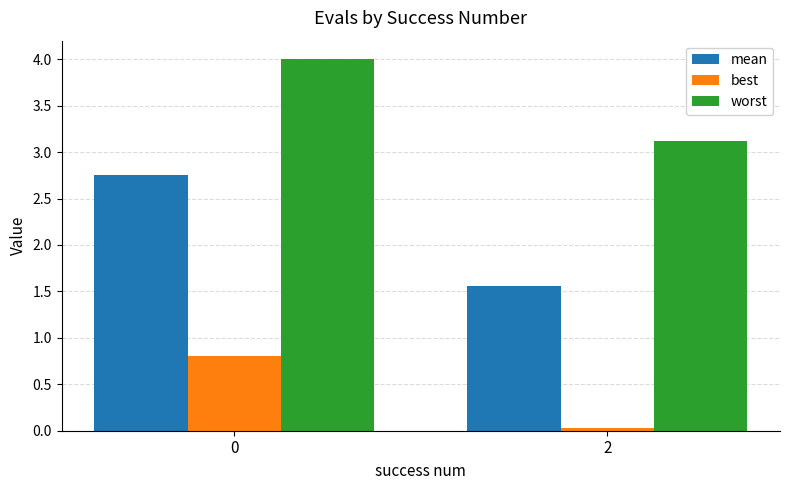

At which label is worst closest to 3?

2